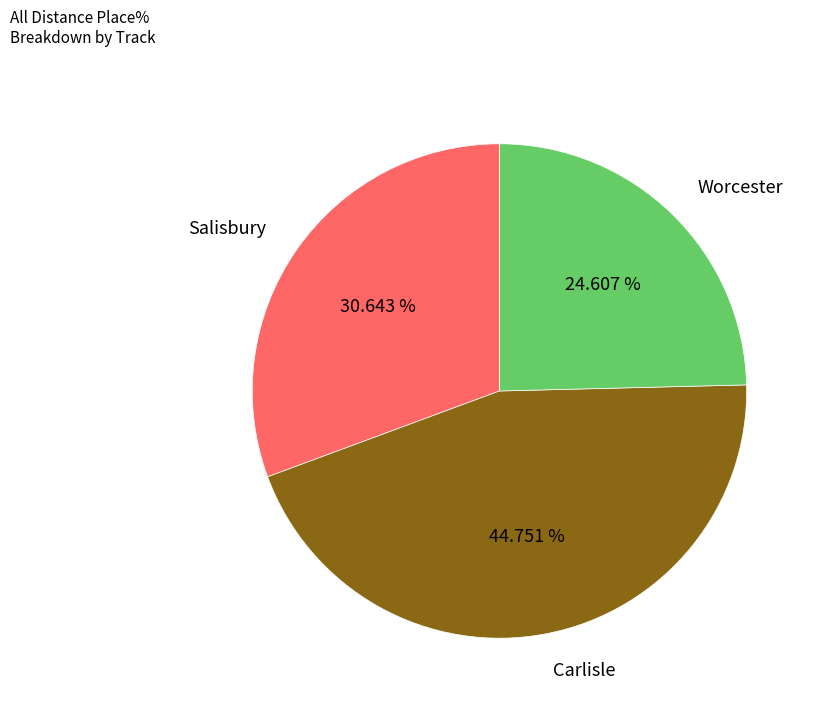

Which has a higher value, Carlisle or Worcester?

Carlisle